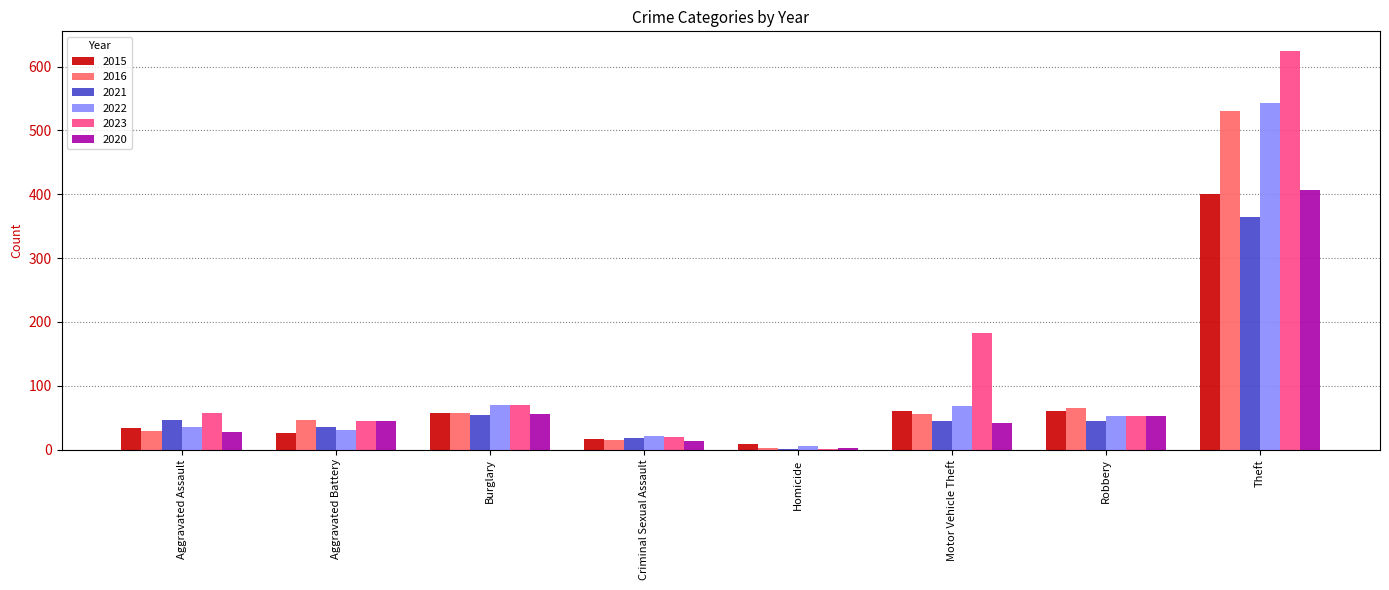

What is the sum of the 2016 values at Burglary and Robbery?

122